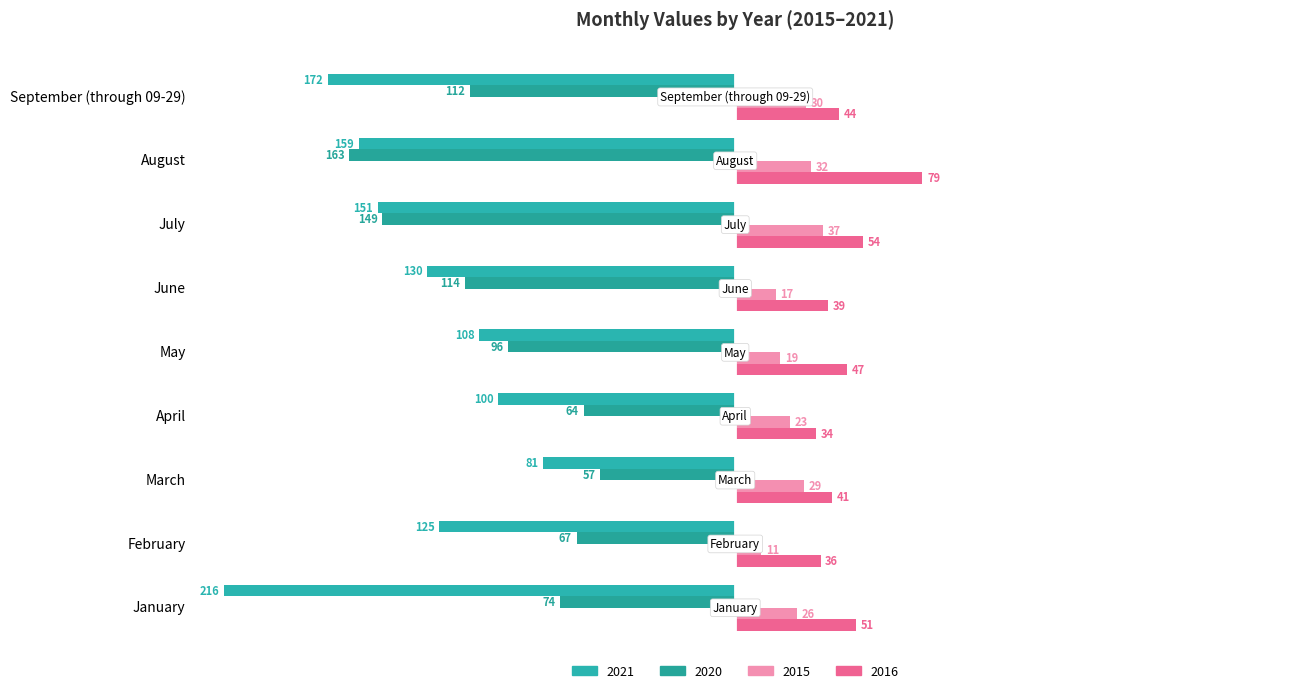

Is it true that 2021 equals -159 at August?

True